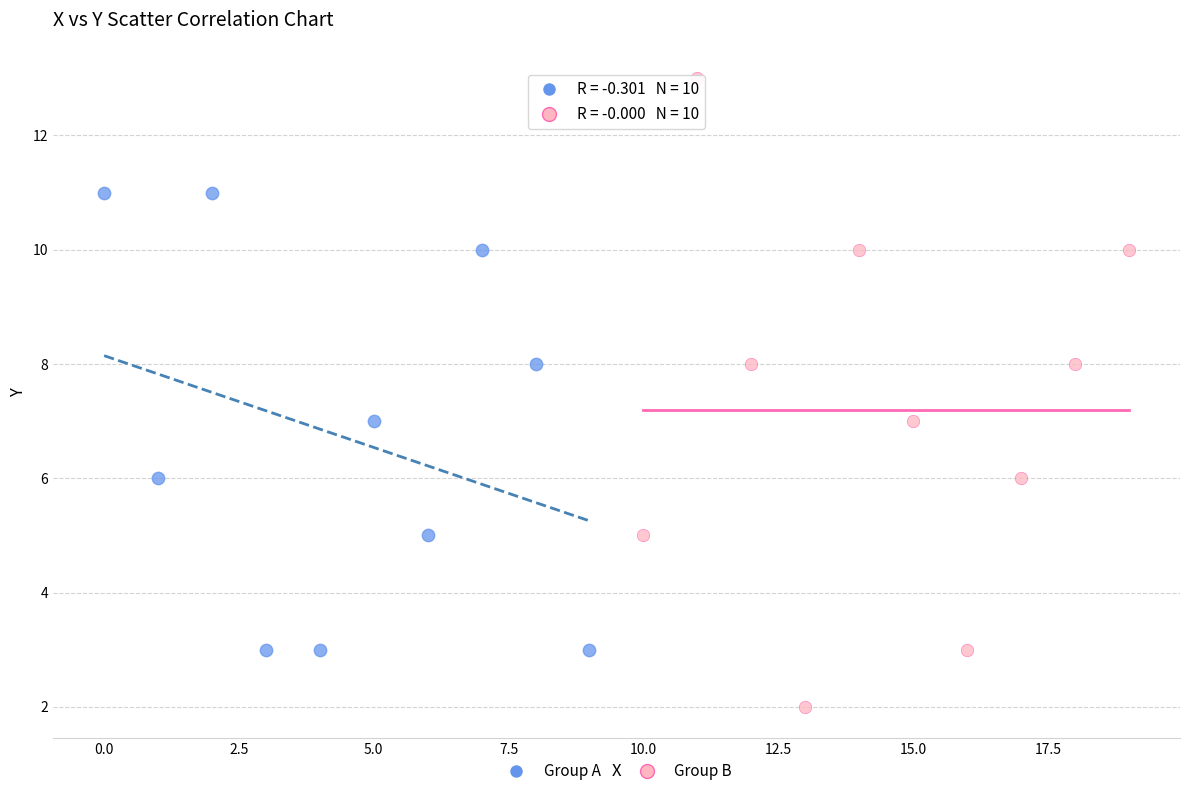

Which series contains the lowest Y value?

Group B